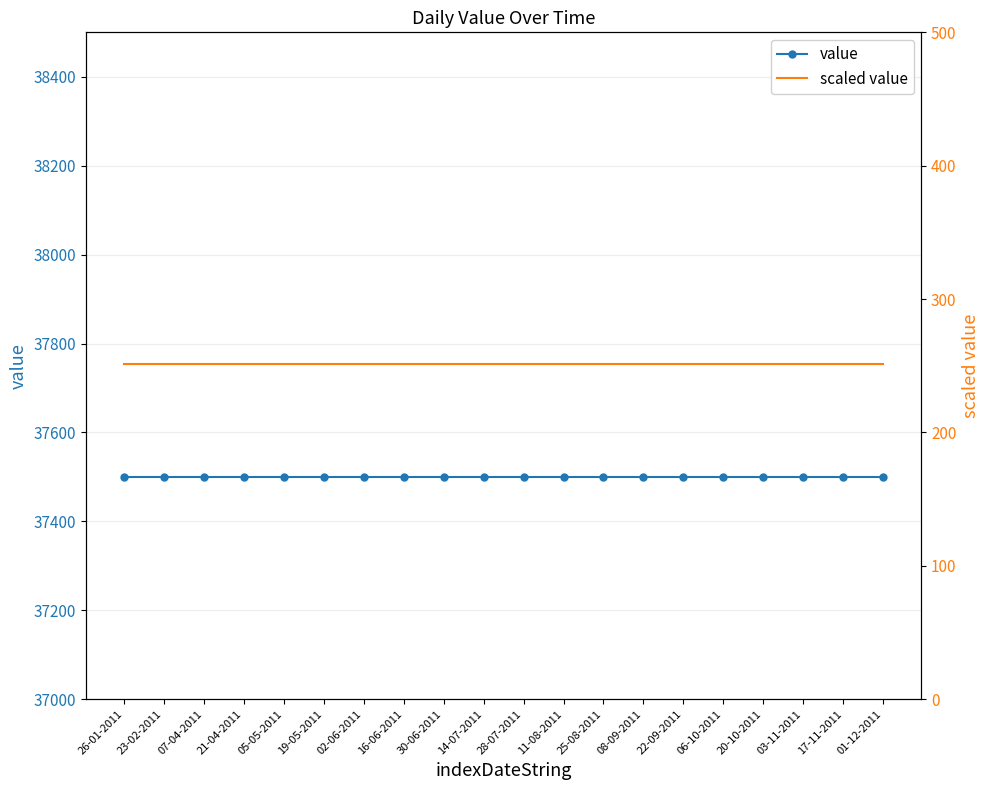

True or false: value and scaled value intersect in this chart.

False